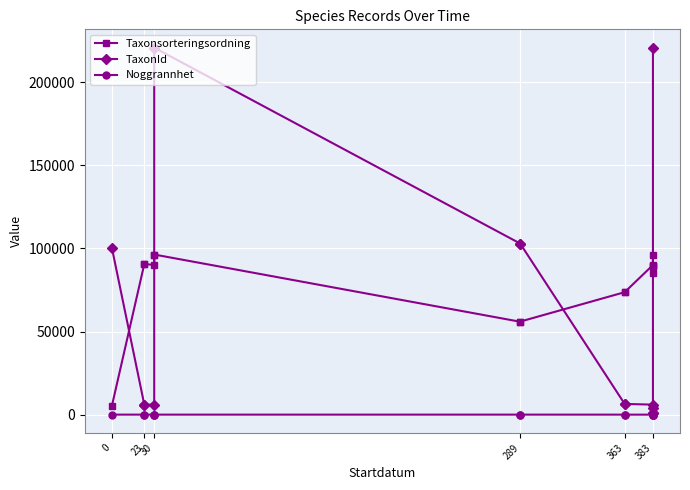

What position from the left is 0?

1